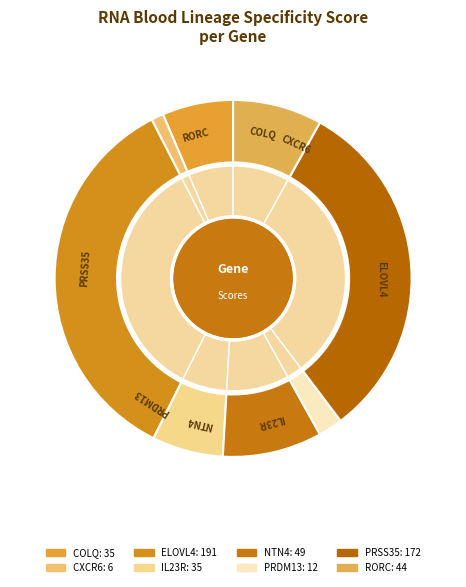

Which slice is the largest?

ELOVL4